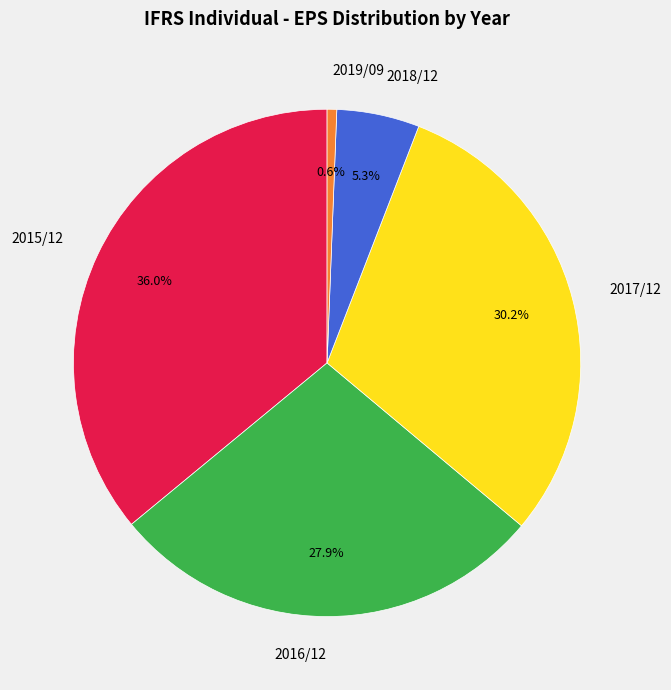

What portion of the pie excludes 2015/12?

64.0%